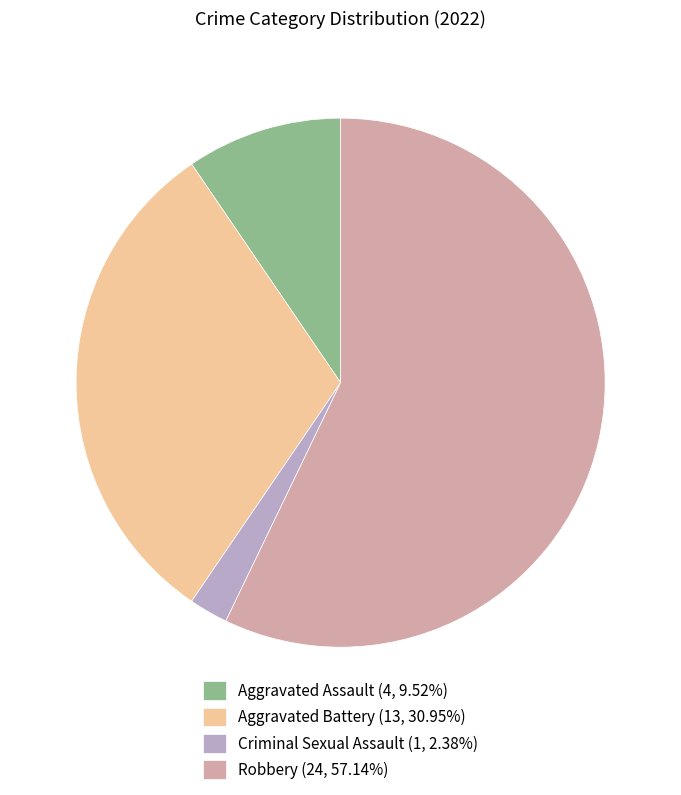

Is there any slice that represents more than half of the pie?

Yes